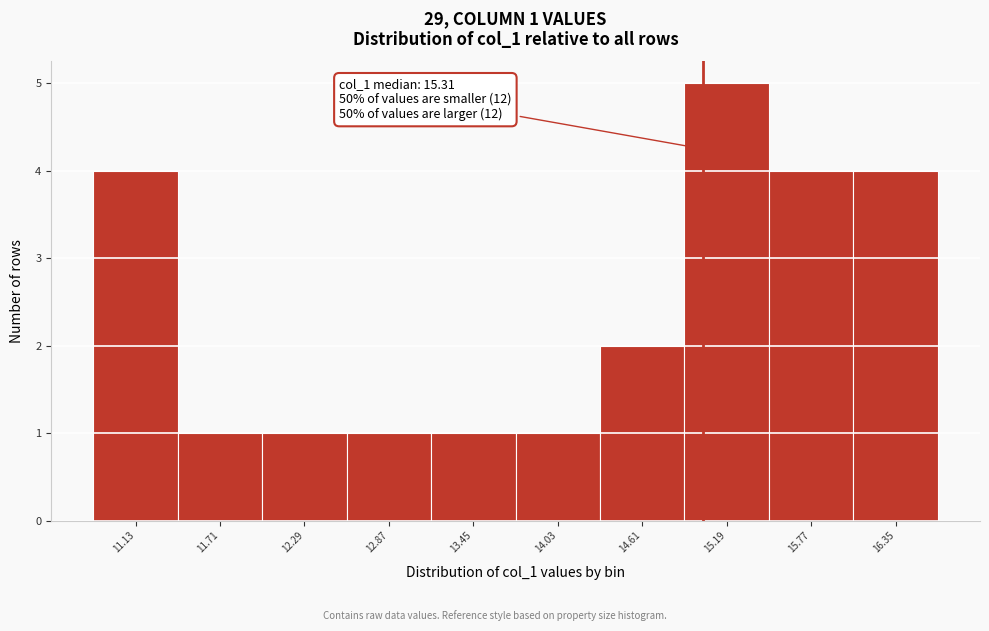

Reading left to right, transcribe all the data shown in this chart.

4	1	1	1	1	1	2	5	4	4